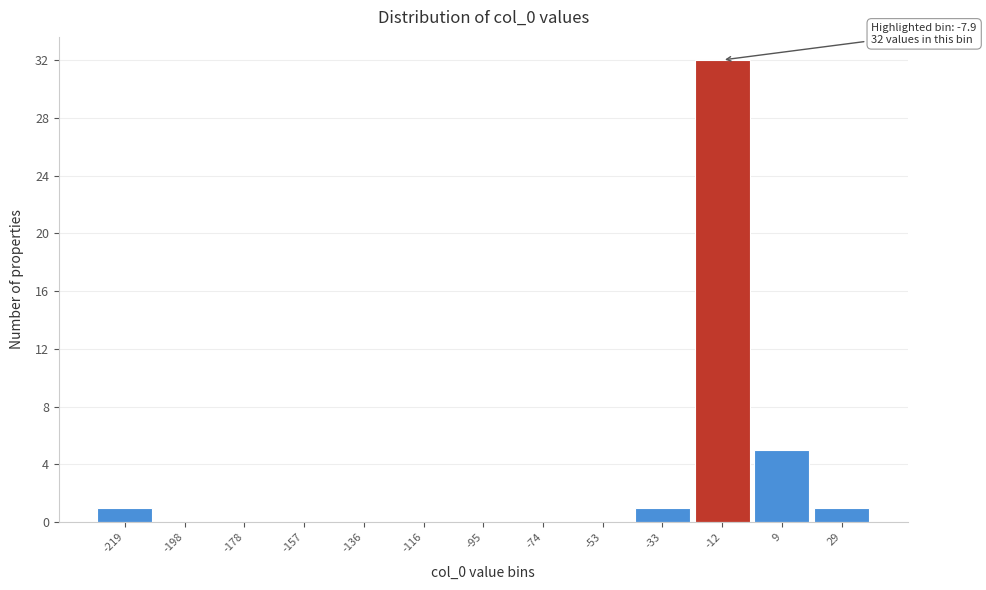

Reading right to left, transcribe all the data shown in this chart.

29=1	9=5	-12=32	-33=1	-53=0	-74=0	-95=0	-116=0	-136=0	-157=0	-178=0	-198=0	-219=1